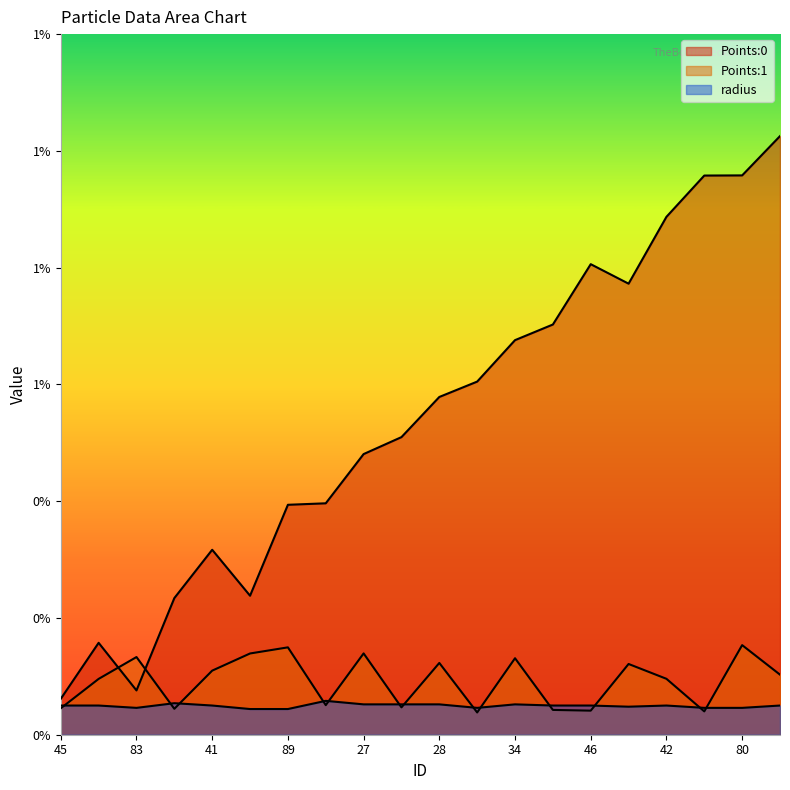

Which category has the highest value in the Points:1 series?

80